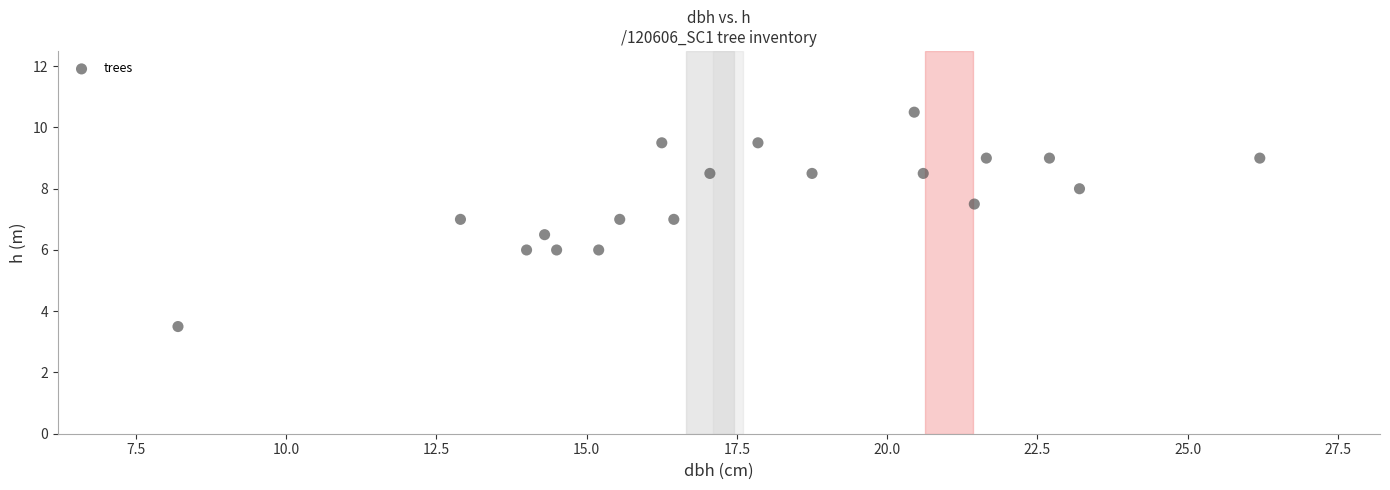

What is the range of Y values (max minus min)?

7.0